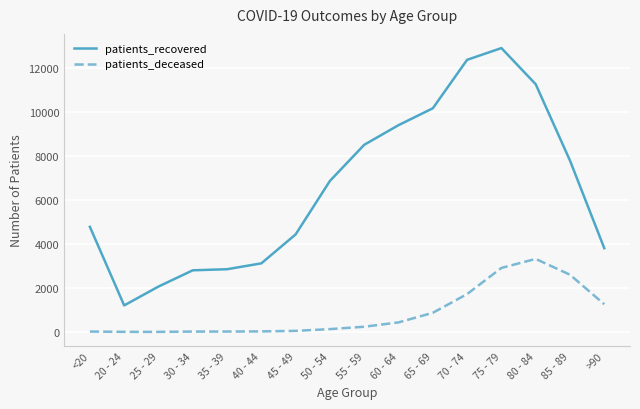

What is the difference between the patients_recovered values at 70 - 74 and <20?

7606